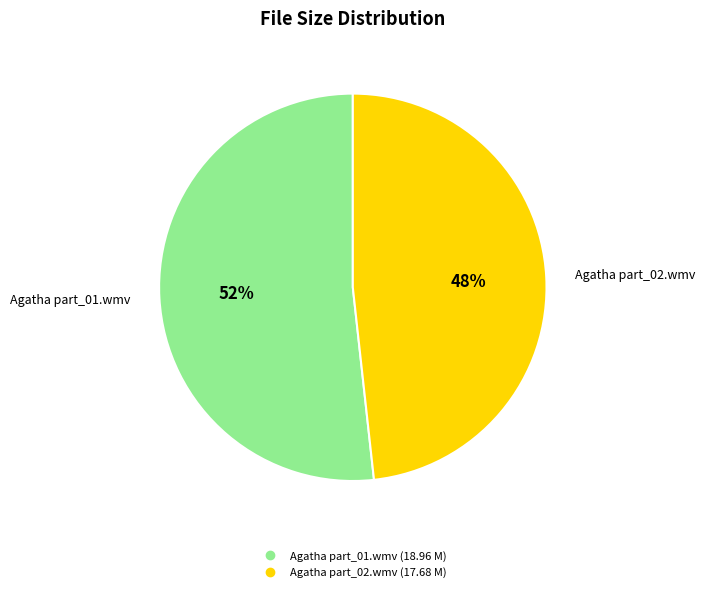

How many slices are in this pie chart?

2